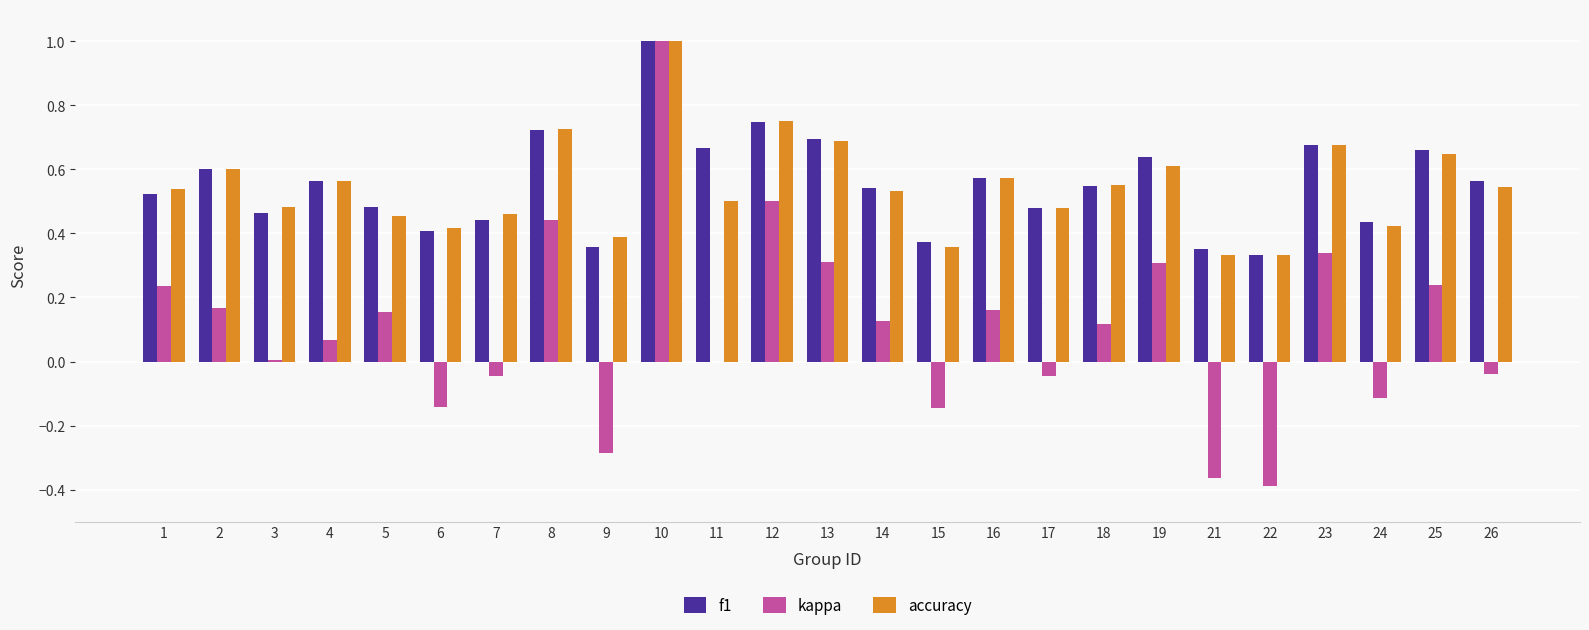

What is the sum of all accuracy values?

13.6